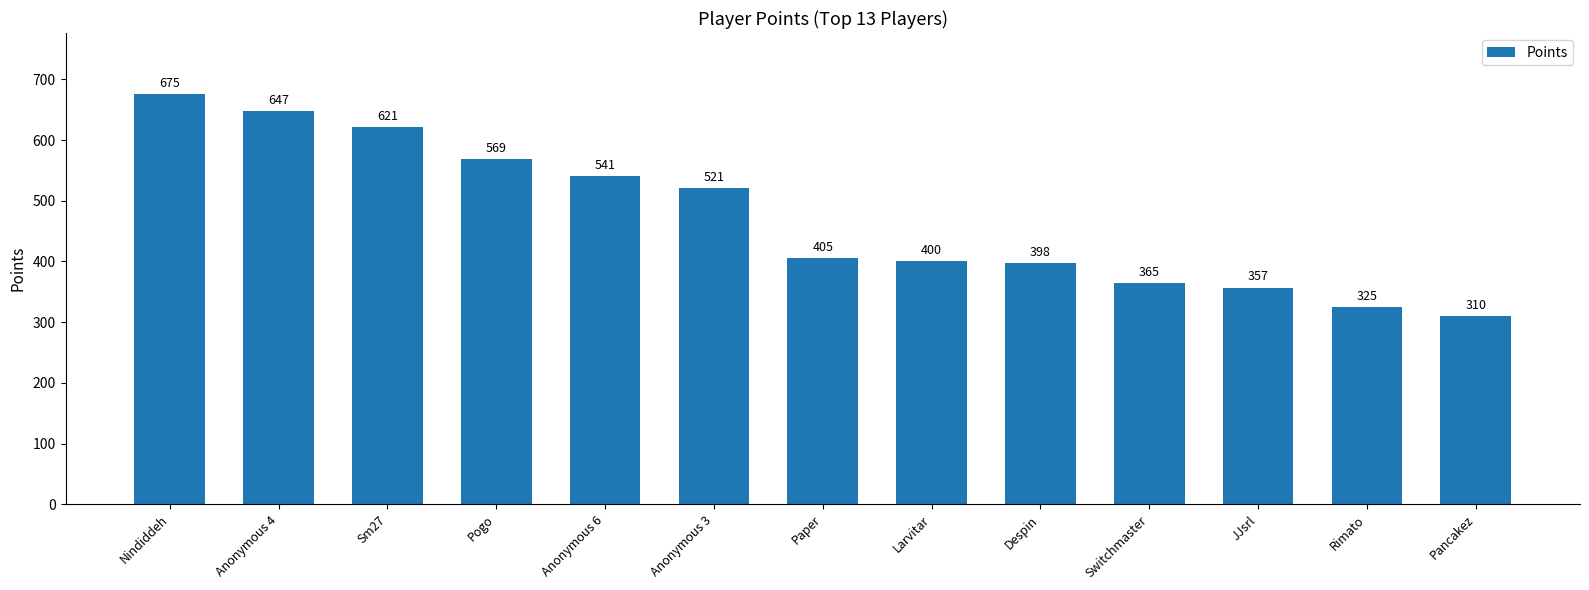

Between JJsrl and Nindiddeh, which is larger?

Nindiddeh